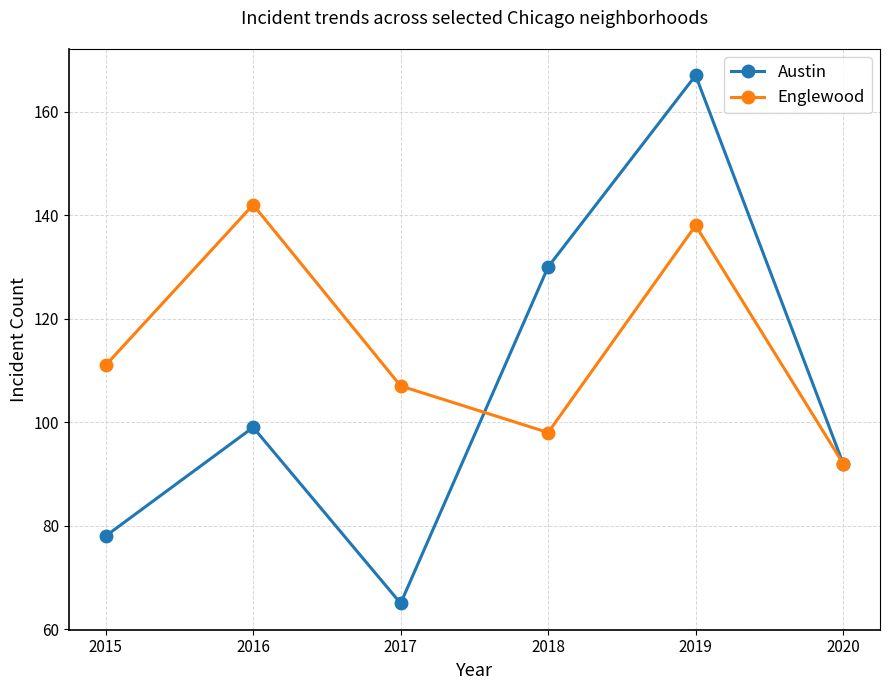

Where is the first local minimum for Austin?

2017